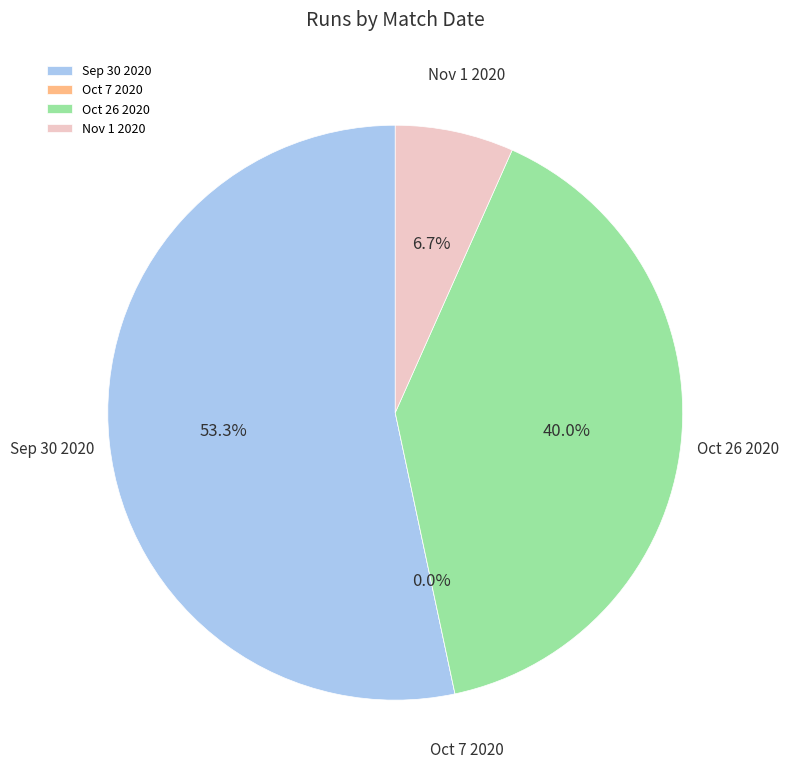

What is the largest slice in the pie chart?

Sep 30 2020